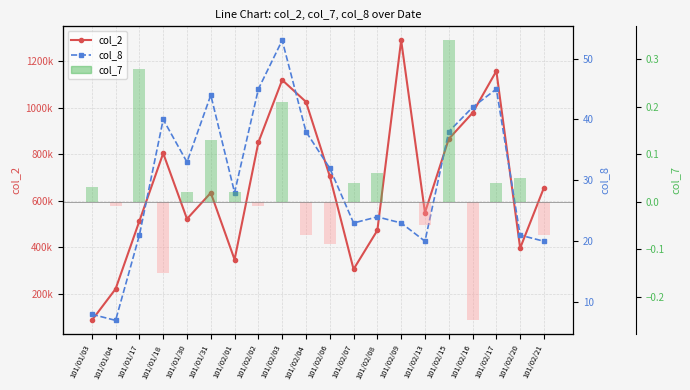

Reading left to right, transcribe all the data shown in this chart.

col_2: 85650.0	220820.0	512770.0	803830.0	521680.0	633860.0	346980.0	850670.0	1118770.0	1024790.0	705370.0	305510.0	472660.0	1289170.0	548820.0	865420.0	977240.0	1157210.0	396180.0	655960.0
col_8: 8.0	7.0	21.0	40.0	33.0	44.0	28.0	45.0	53.0	38.0	32.0	23.0	24.0	23.0	20.0	38.0	42.0	45.0	21.0	20.0
col_7: 0.0	-0.0	0.3	-0.1	0.0	0.1	0.0	-0.0	0.2	-0.1	-0.1	0.0	0.1	0.0	-0.1	0.3	-0.2	0.0	0.1	-0.1